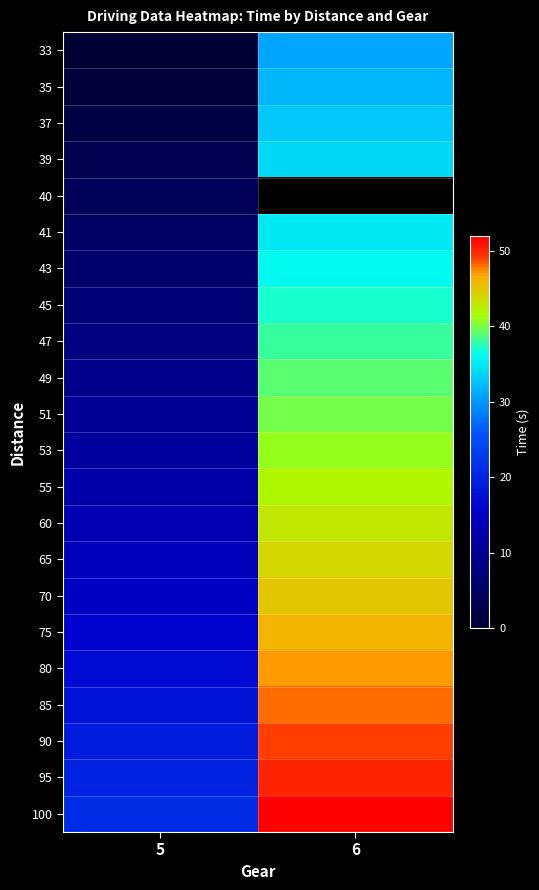

List the series in order of their peak value, lowest first.

40, 33, 35, 37, 39, 41, 43, 45, 47, 49, 51, 53, 55, 60, 65, 70, 75, 80, 85, 90, 95, 100